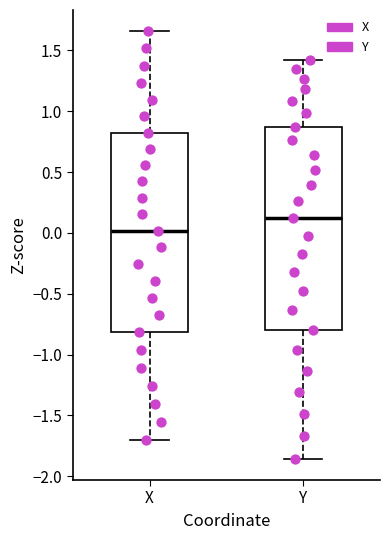

Which box's median line is the lowest?

X